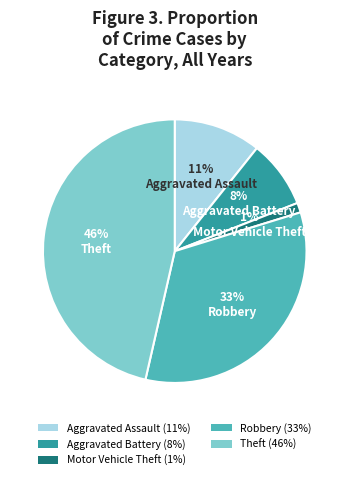

Combined, do Motor Vehicle Theft (1%) and Robbery (33%) account for over 50%?

No